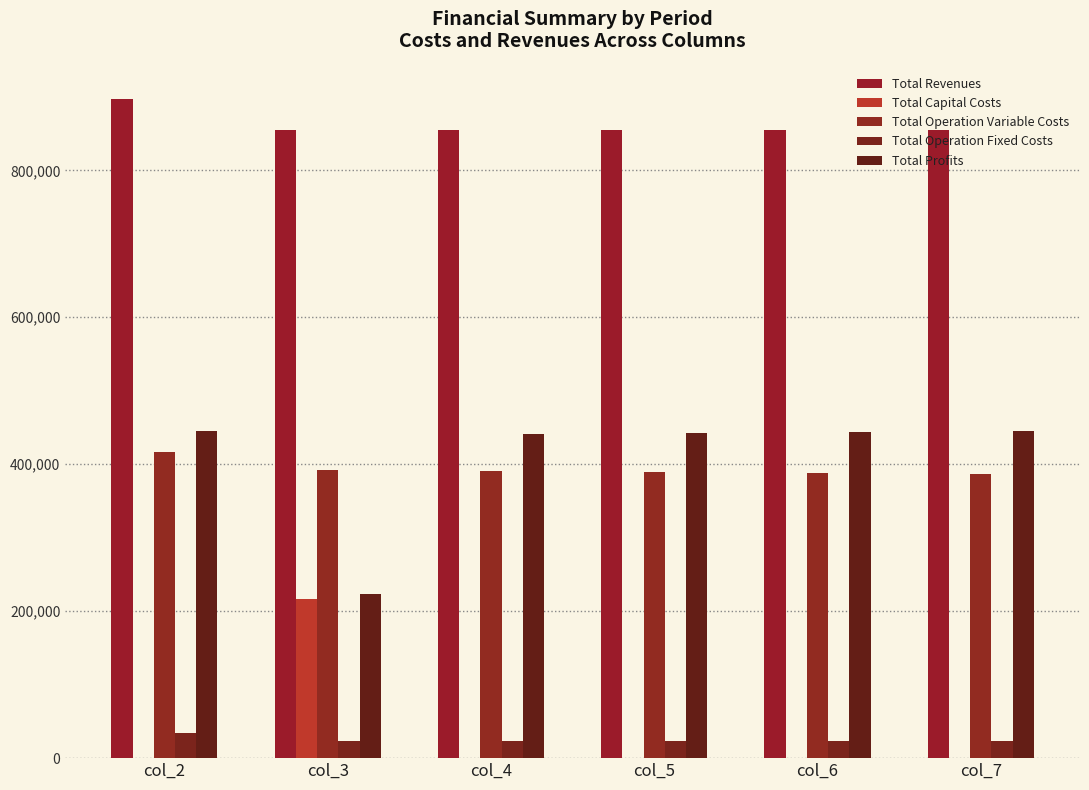

What is the maximum value shown in the chart?

896555.3